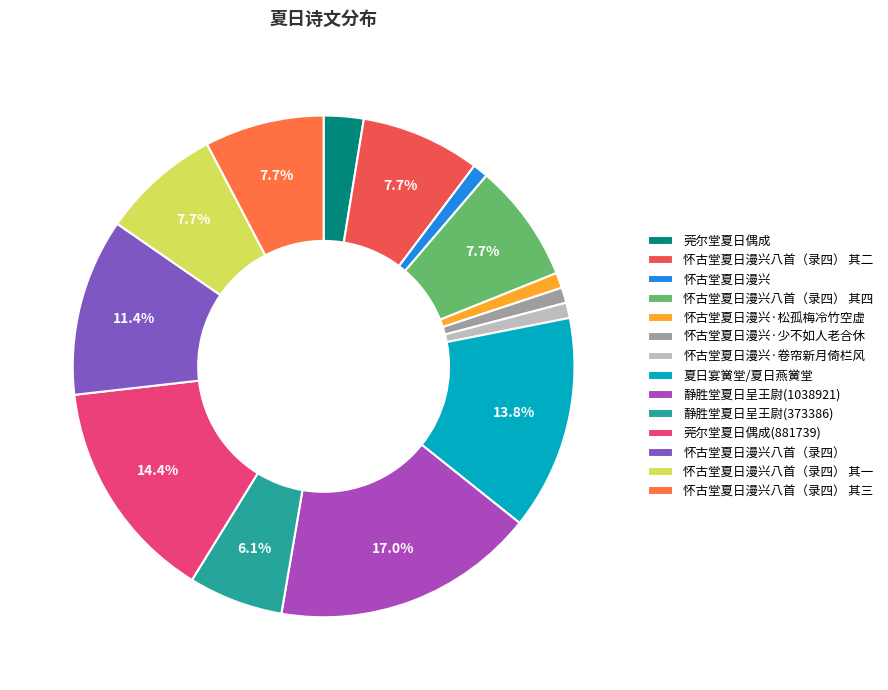

True or false: 怀古堂夏日漫兴 accounts for 9% of the total.

False